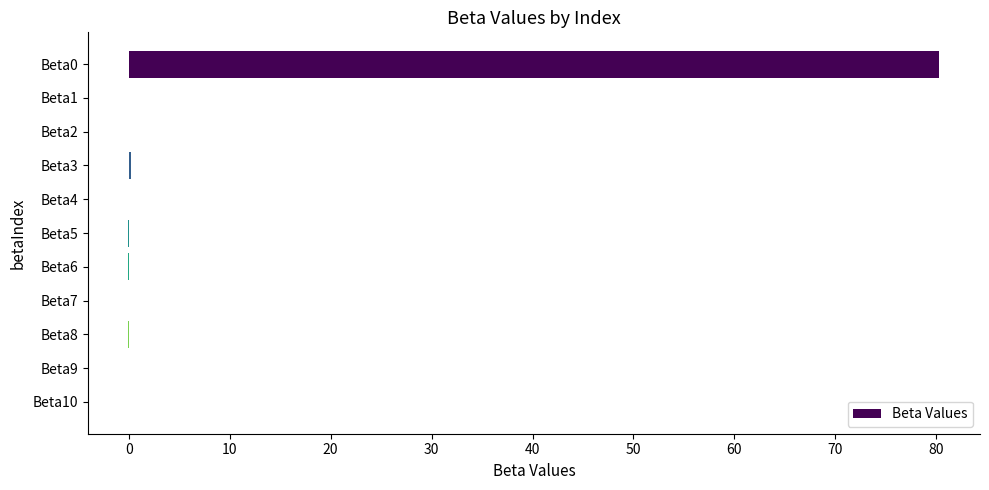

What is the sum of all values?

80.5